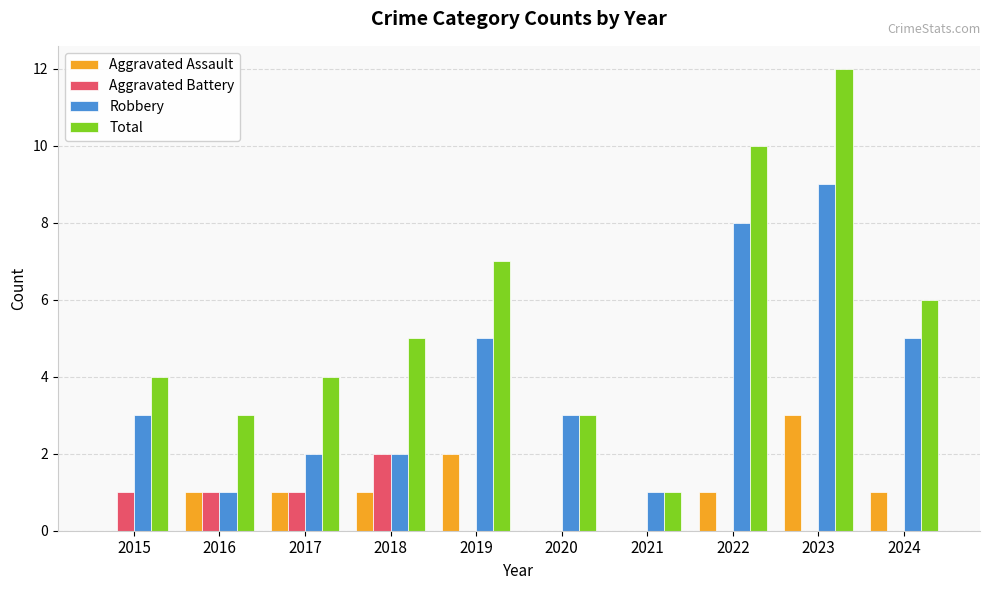

Reading left to right, what are all the values shown in this chart?

Aggravated Assault: 2015=0	2016=1	2017=1	2018=1	2019=2	2020=0	2021=0	2022=1	2023=3	2024=1
Aggravated Battery: 2015=1	2016=1	2017=1	2018=2	2019=0	2020=0	2021=0	2022=0	2023=0	2024=0
Robbery: 2015=3	2016=1	2017=2	2018=2	2019=5	2020=3	2021=1	2022=8	2023=9	2024=5
Total: 2015=4	2016=3	2017=4	2018=5	2019=7	2020=3	2021=1	2022=10	2023=12	2024=6